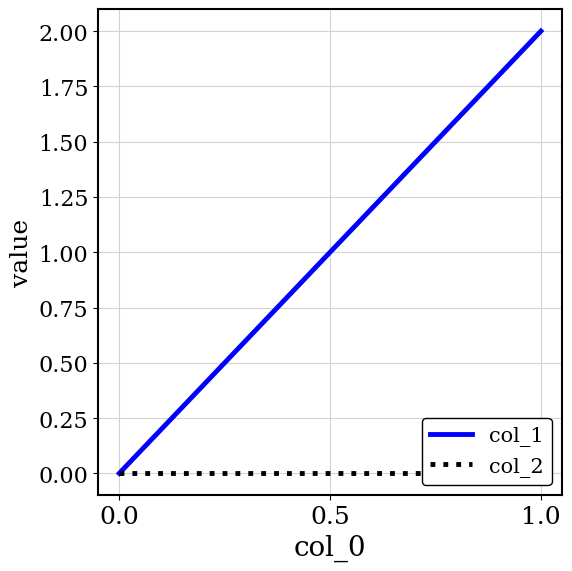

How many values in the col_1 series exceed 1?

1